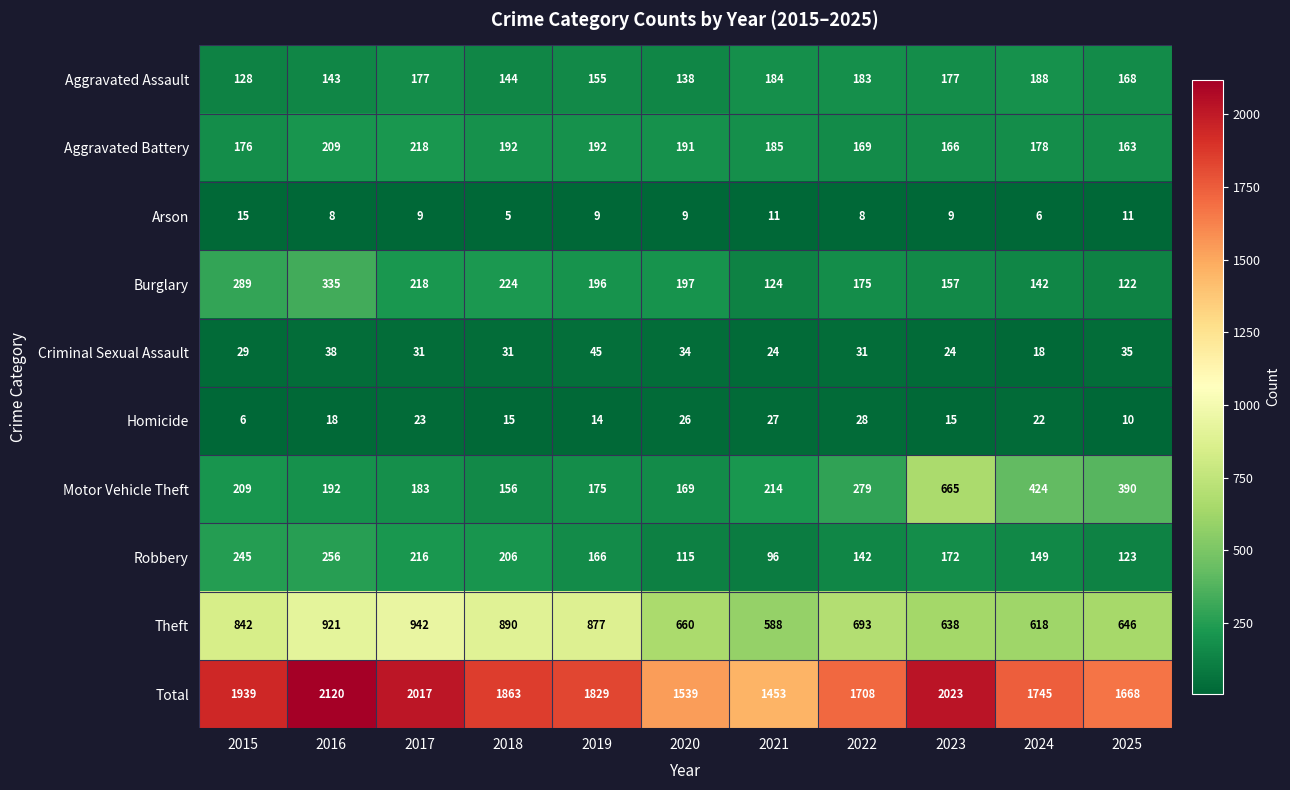

Which category has the highest value across all series?

2016